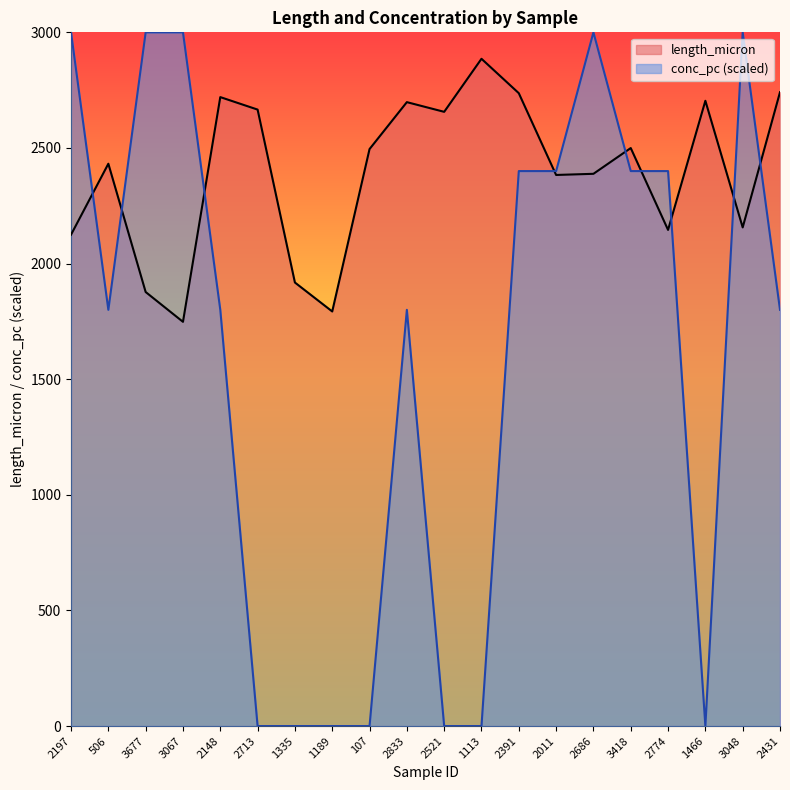

Where is the first local minimum for length_micron?

3067